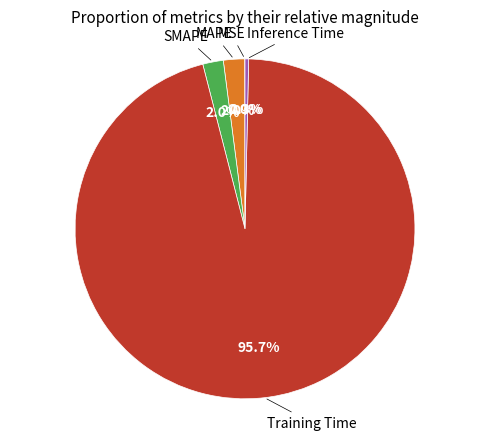

Is there any slice that represents more than half of the pie?

Yes